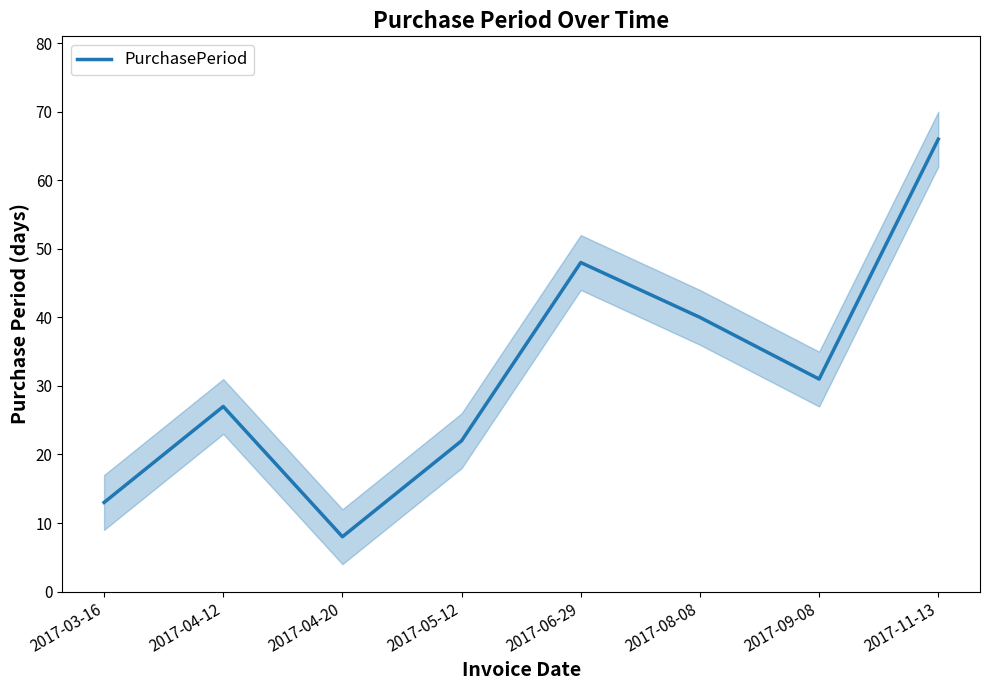

The value at 2017-11-13 is 97. True or false?

False